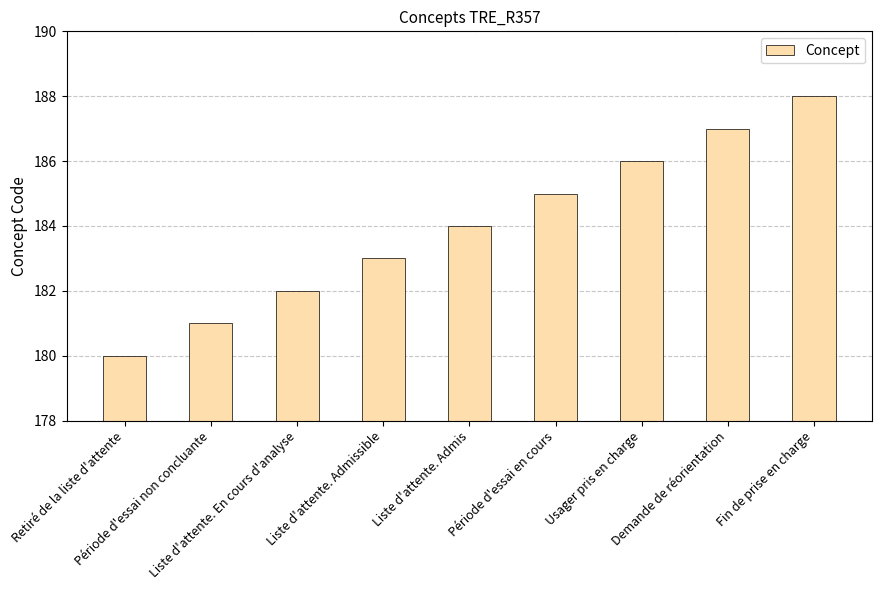

How many distinct data groups are displayed?

1